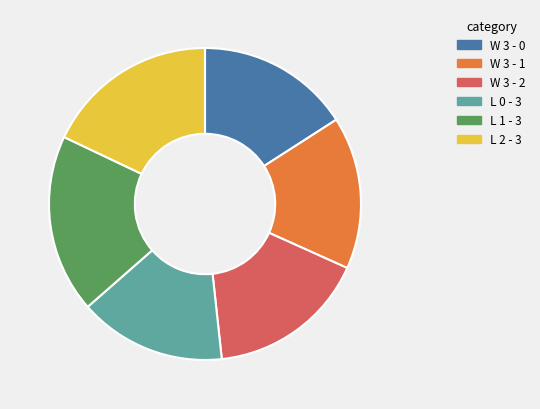

Between L 2 - 3 and L 0 - 3, which is larger?

L 2 - 3